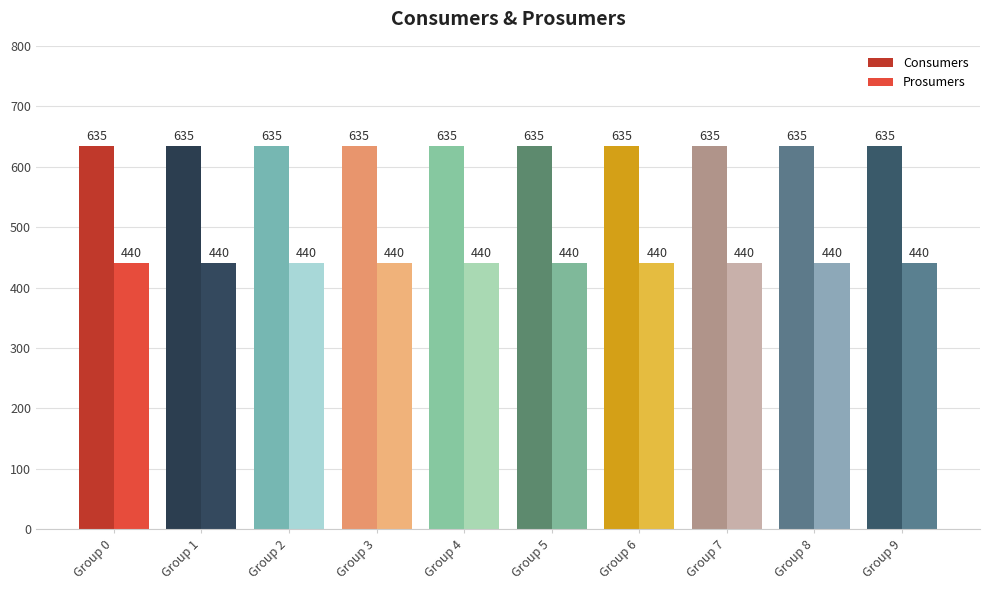

Is the value of Consumers at Group 7 greater than the value of Prosumers at Group 9?

Yes